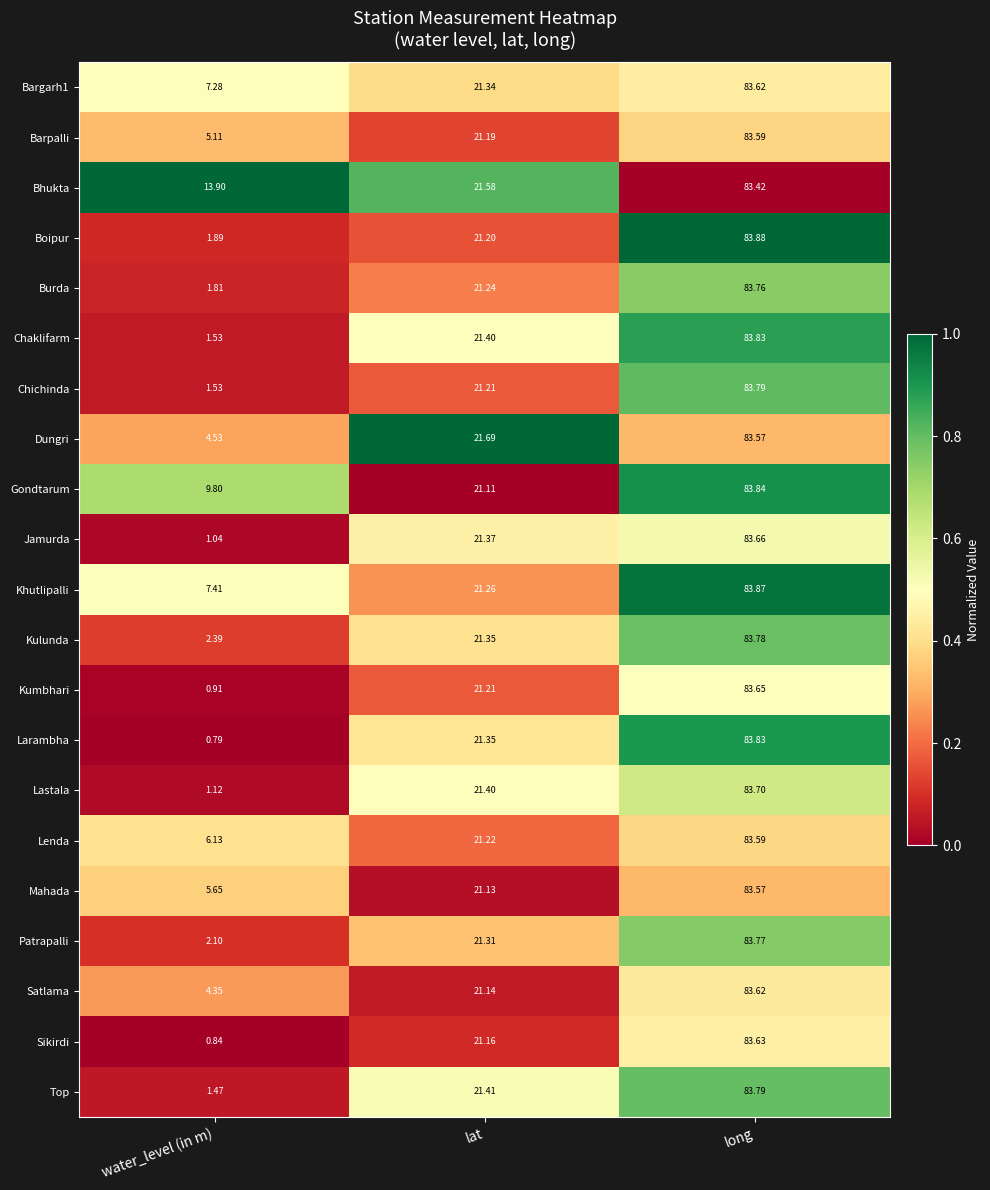

Rank the categories by Larambha value from highest to lowest.

long, lat, water_level (in m)